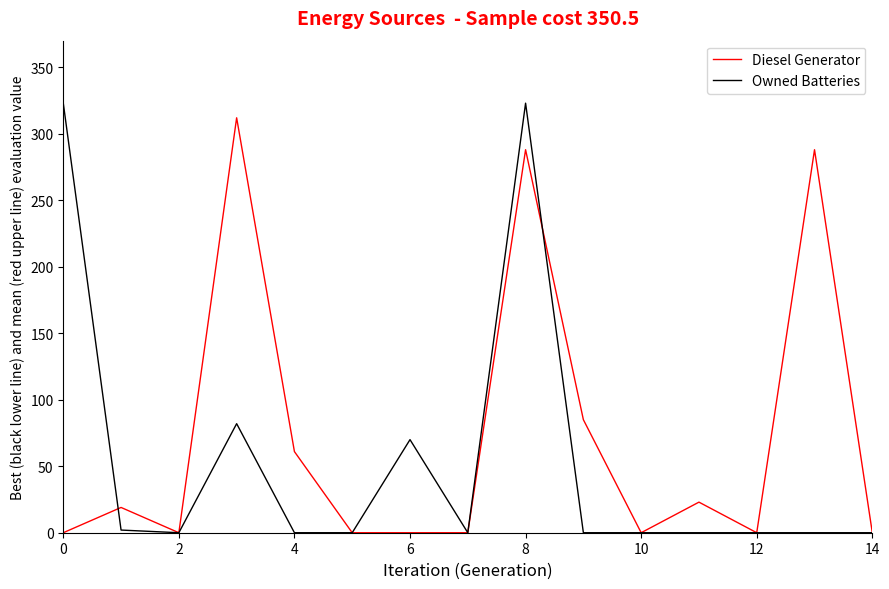

True or false: Owned Batteries and Diesel Generator intersect in this chart.

True